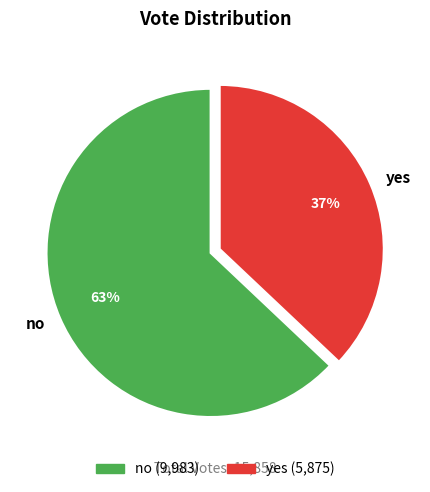

Between no and yes, which is larger?

no